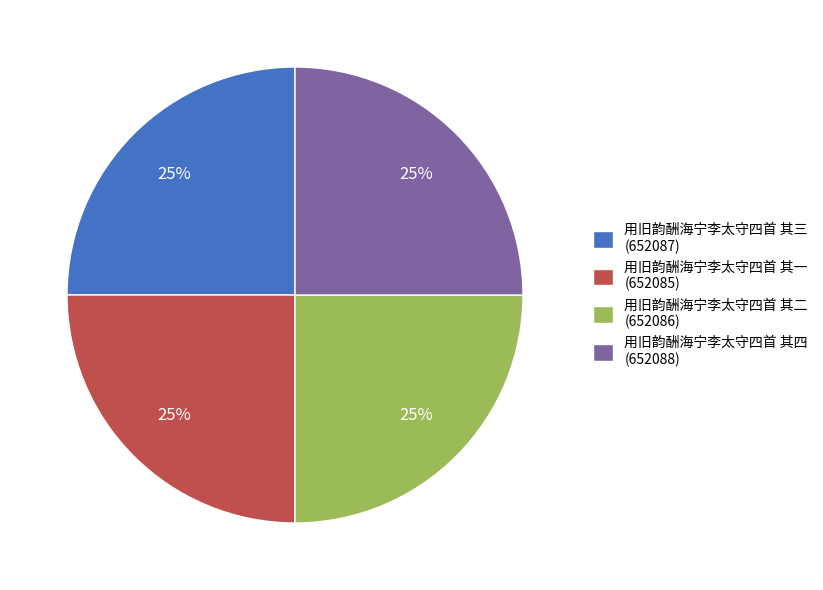

Is it true that 用旧韵酬海宁李太守四首 其一 is 37% of the pie?

False